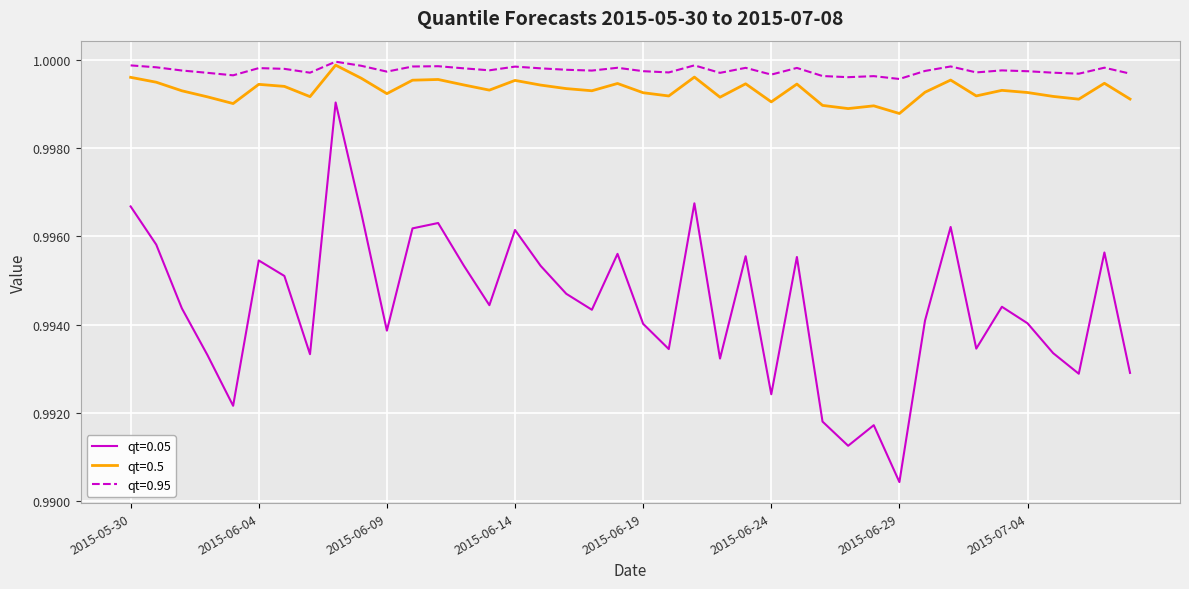

Which series has the largest total across all categories?

qt=0.95